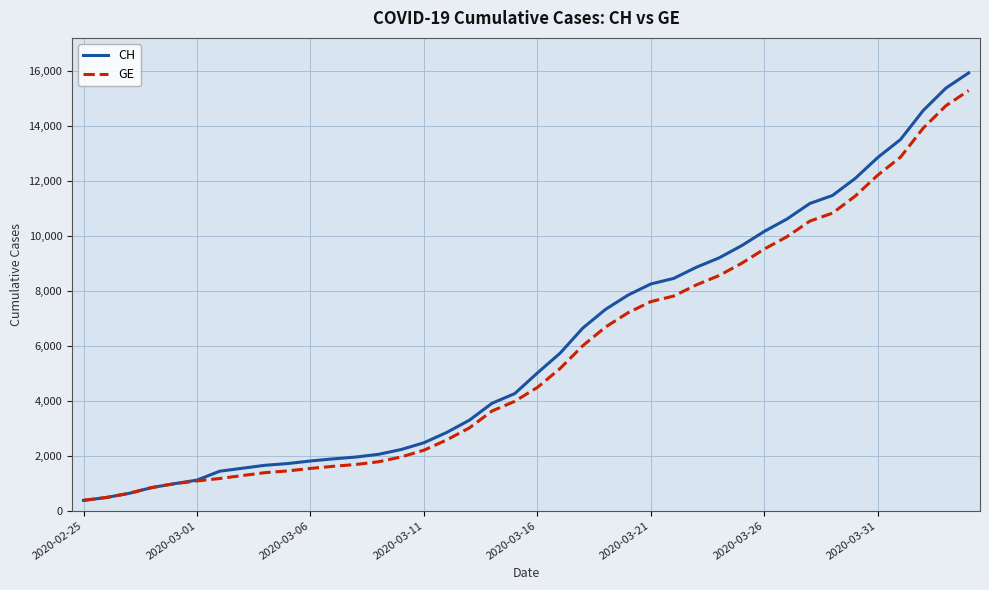

What is the difference between the maximum and minimum values in the GE series?

14909